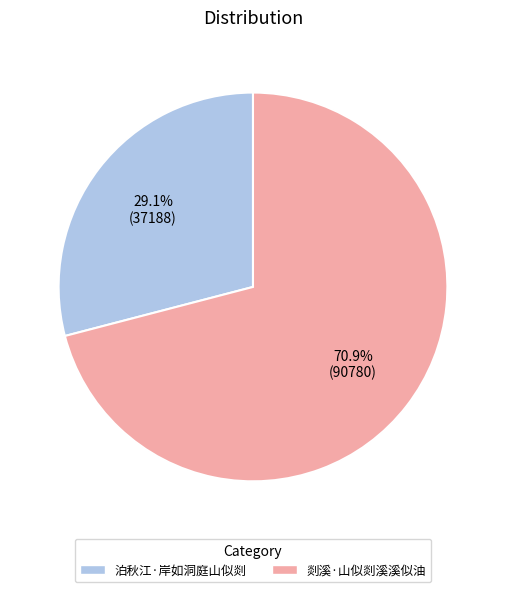

Is it true that 泊秋江·岸如洞庭山似剡 is 44% of the pie?

False